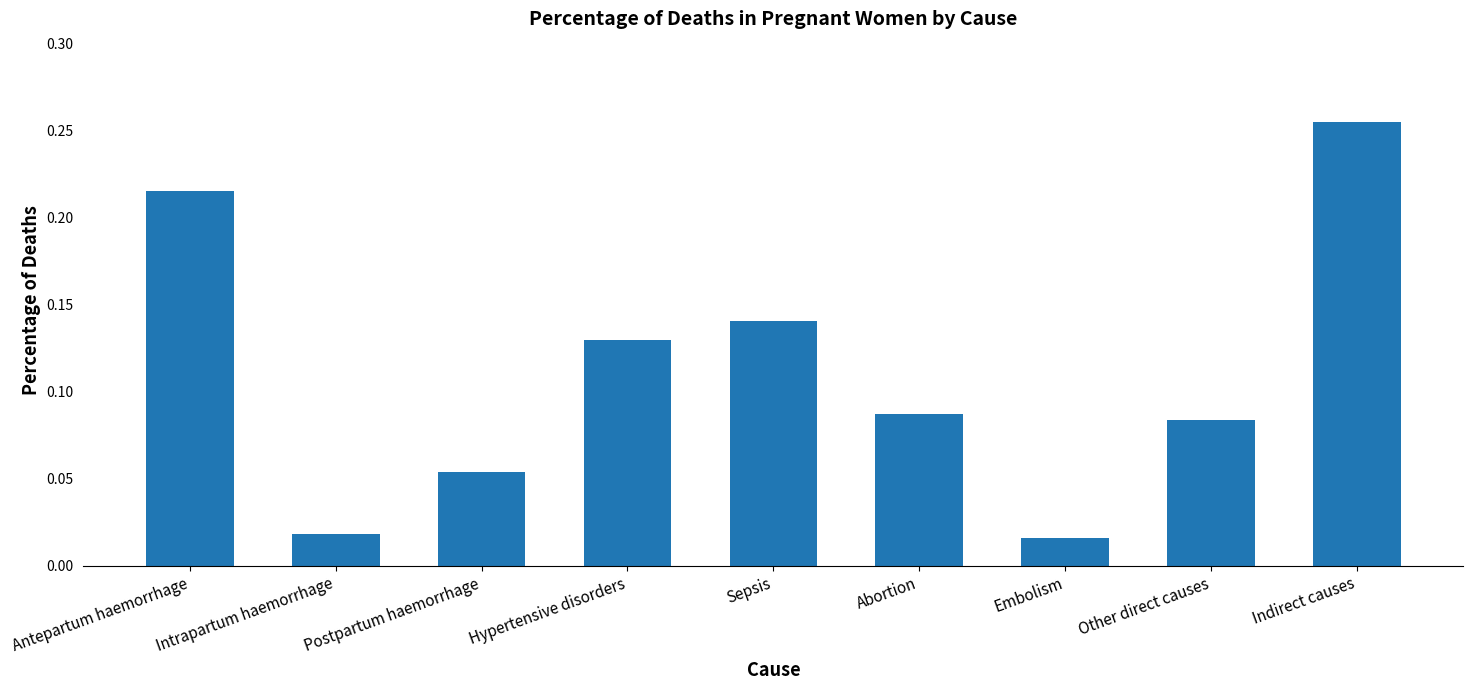

What is the sum of all values?

1.0